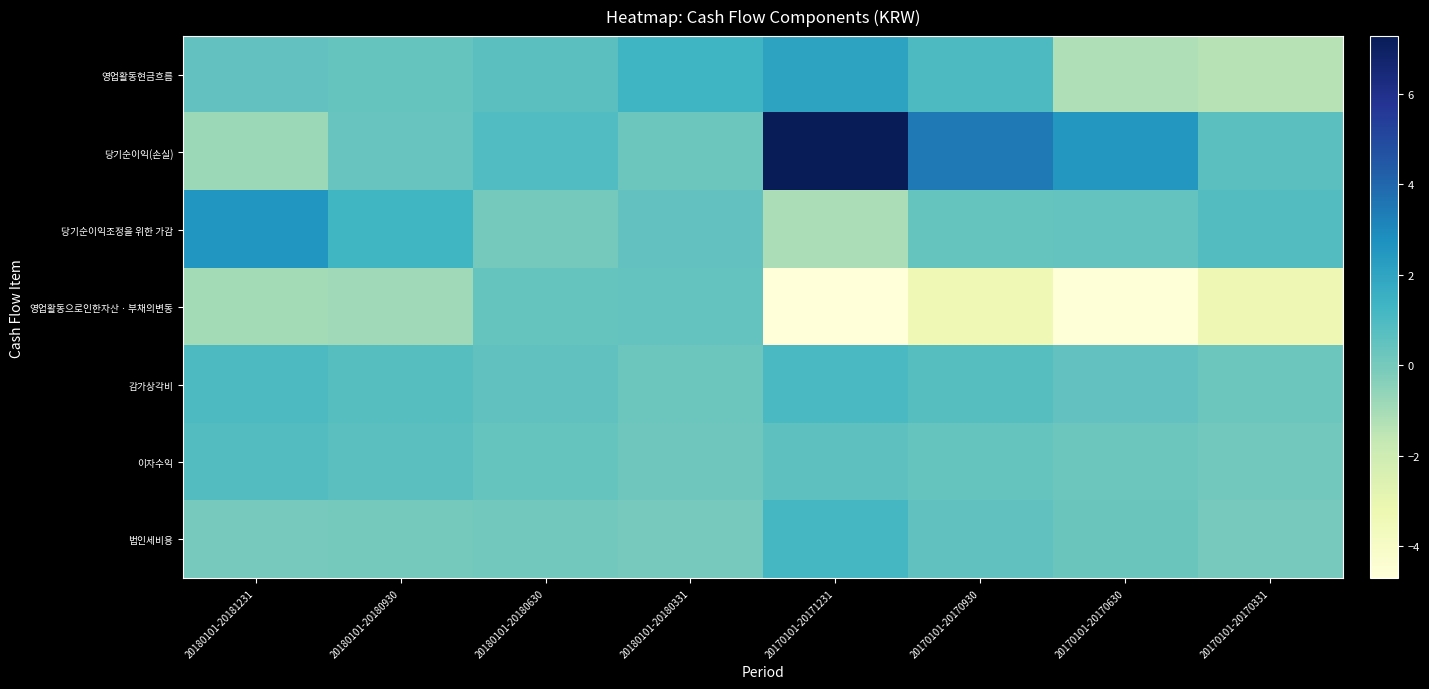

List the series in order of their peak value, lowest first.

영업활동으로인한자산ㆍ부채의변동, 이자수익, 감가상각비, 법인세비용, 영업활동현금흐름, 당기순이익조정을 위한 가감, 당기순이익(손실)